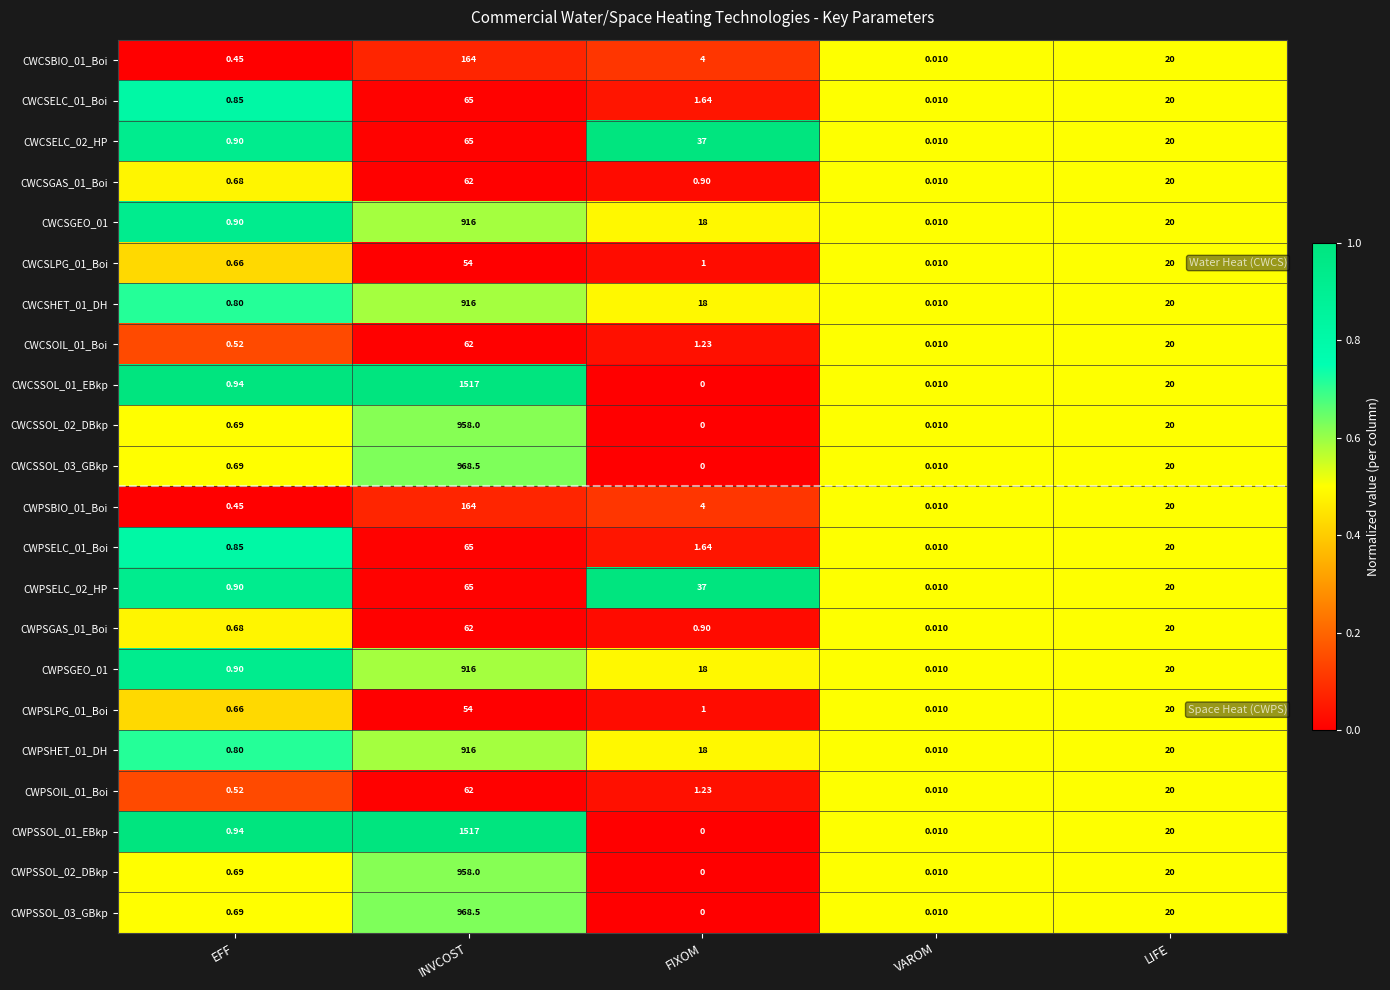

What is the spread (max minus min) of values at INVCOST?

1463.0